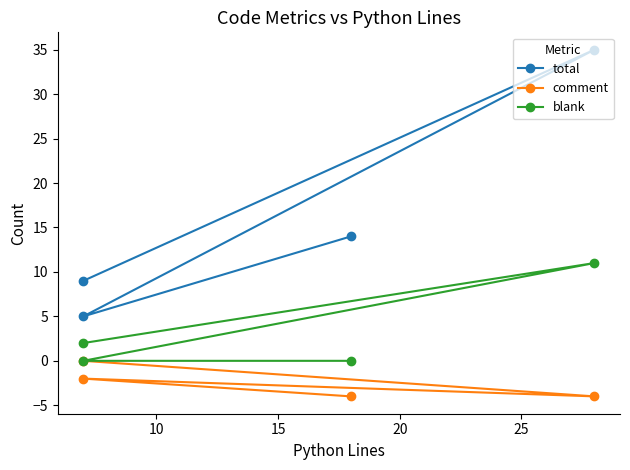

How many blank values are between 0 and 11?

4